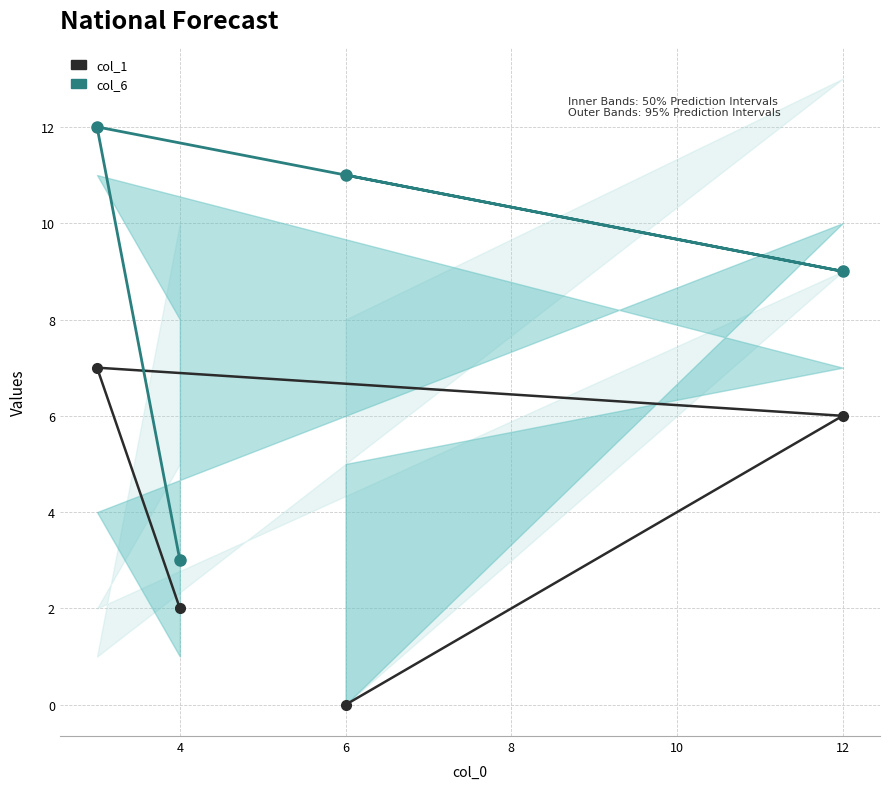

Reading left to right, extract all data points from this chart.

col_1: 0	6	7	2
col_6: 11	9	12	3